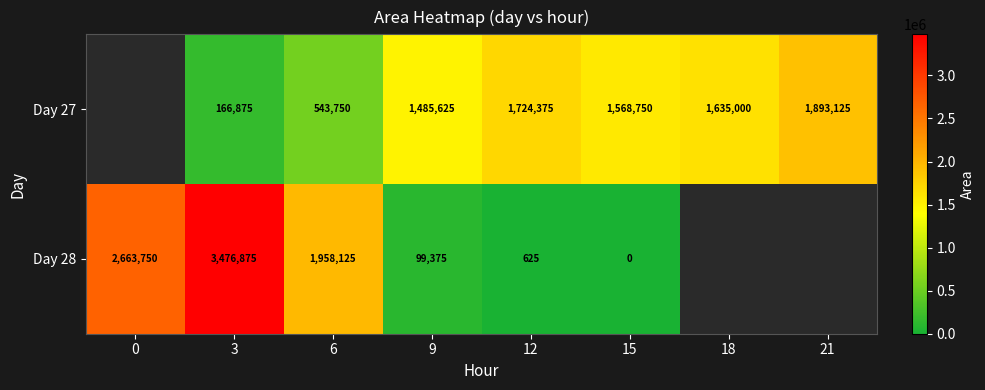

Is it true that Day 28 equals 3371160 at 6?

False